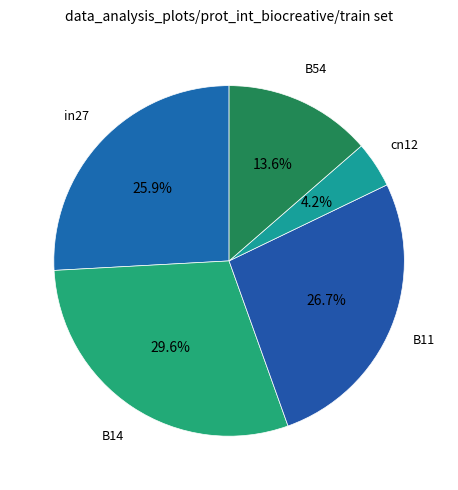

Is there a majority slice in this chart?

No